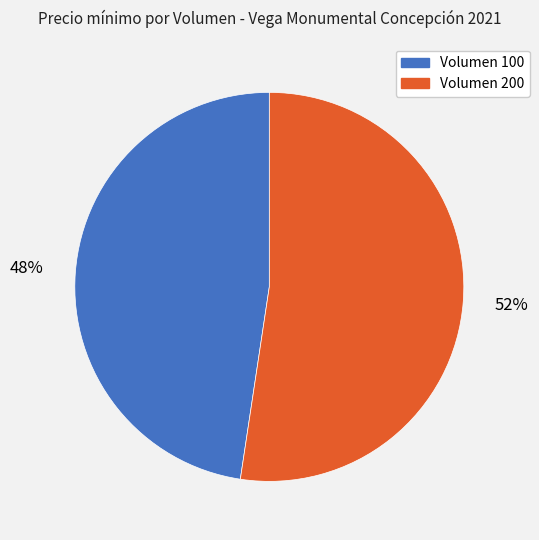

How many slices are in this pie chart?

2